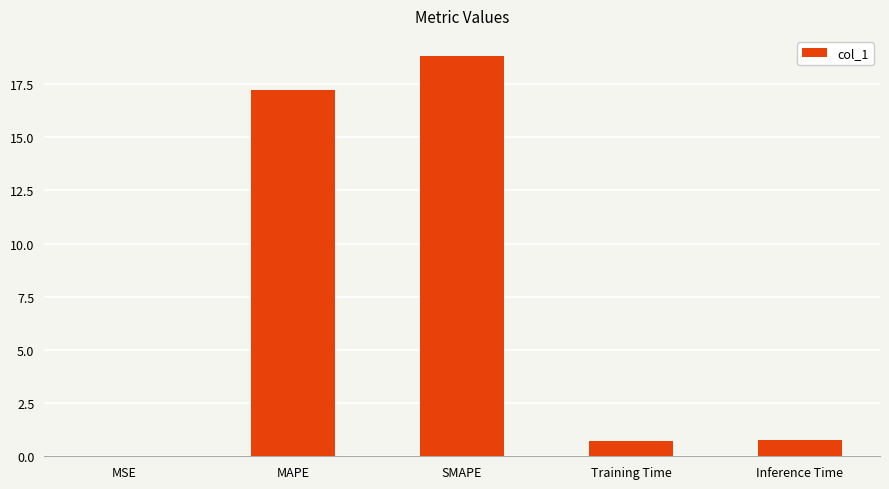

What is the sum of all values?

37.5